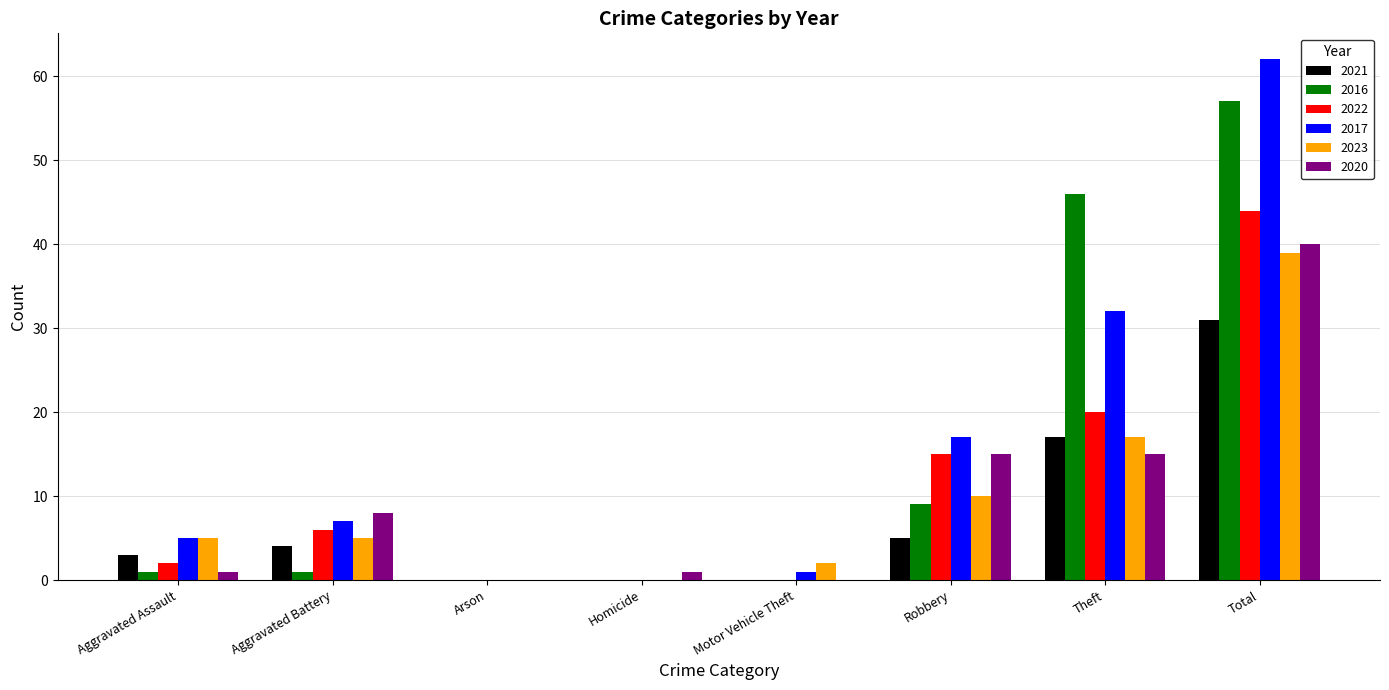

Does the chart contain stacked bars?

No